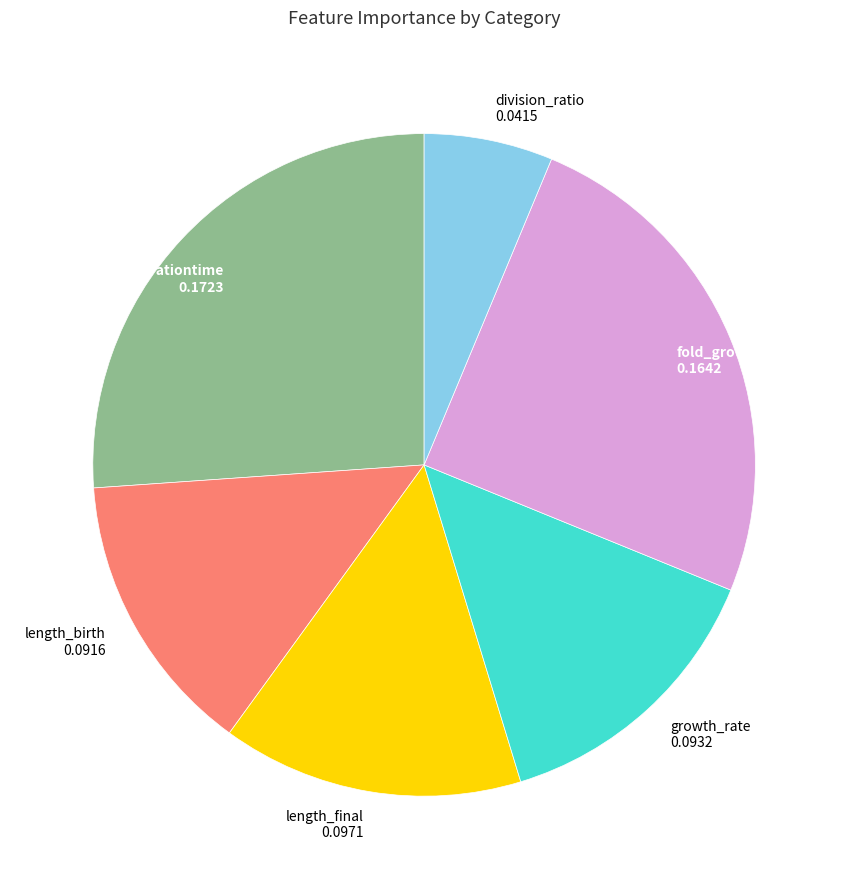

Count the number of slices in the pie.

6